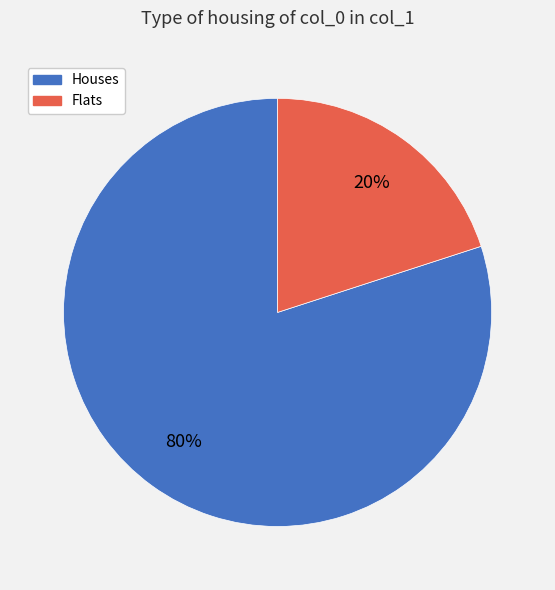

True or false: Flats accounts for 20% of the total.

True